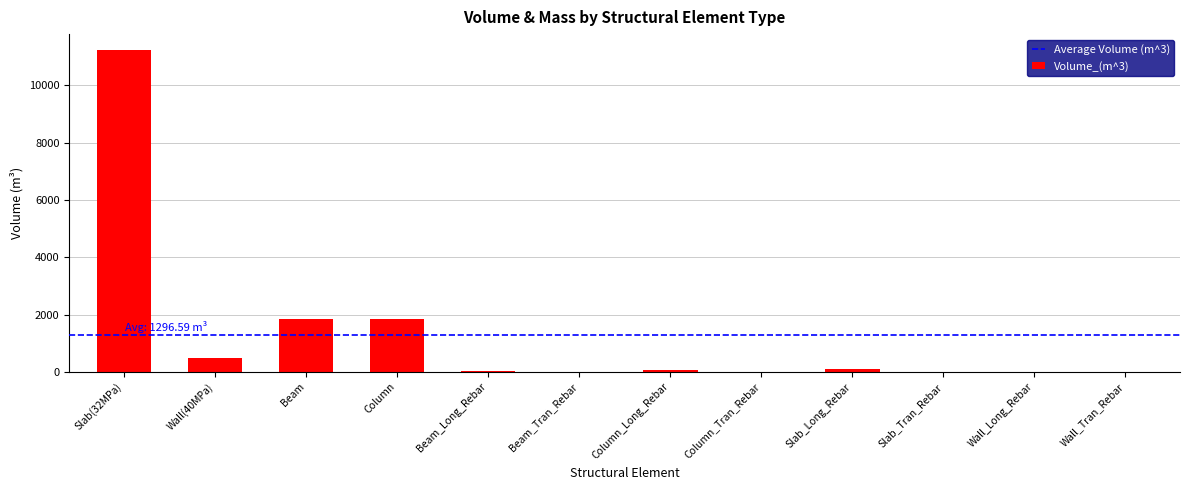

How many data points are above 47?

6